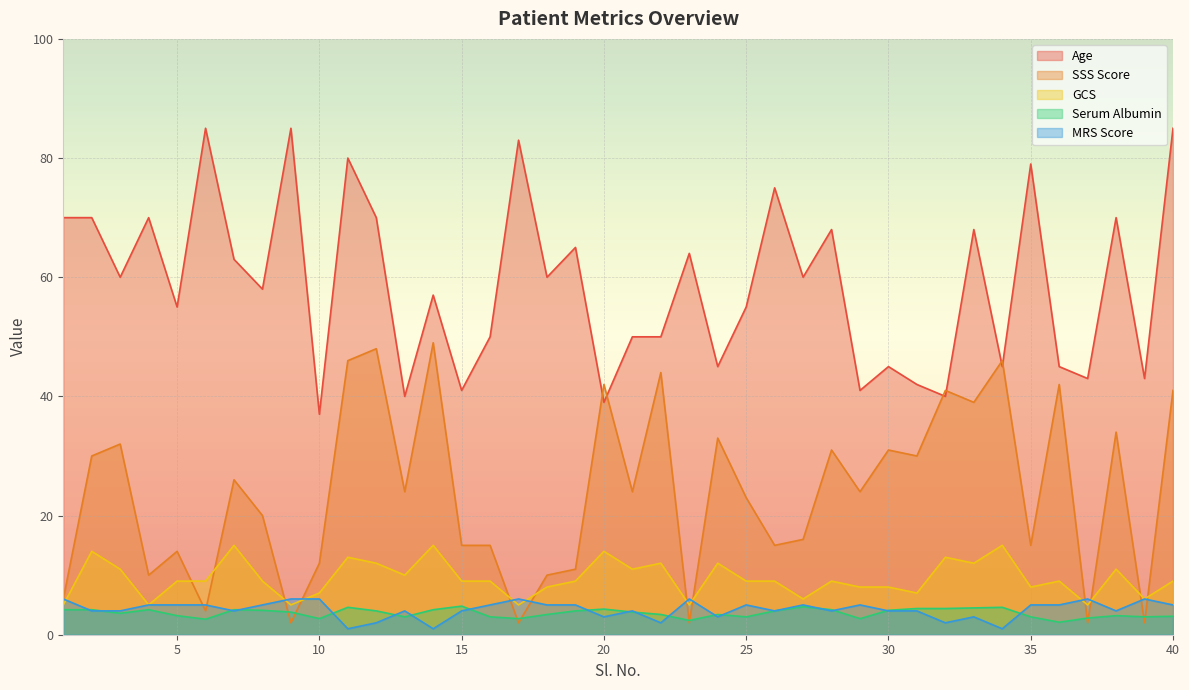

How many times do GCS and SSS Score cross each other?

12